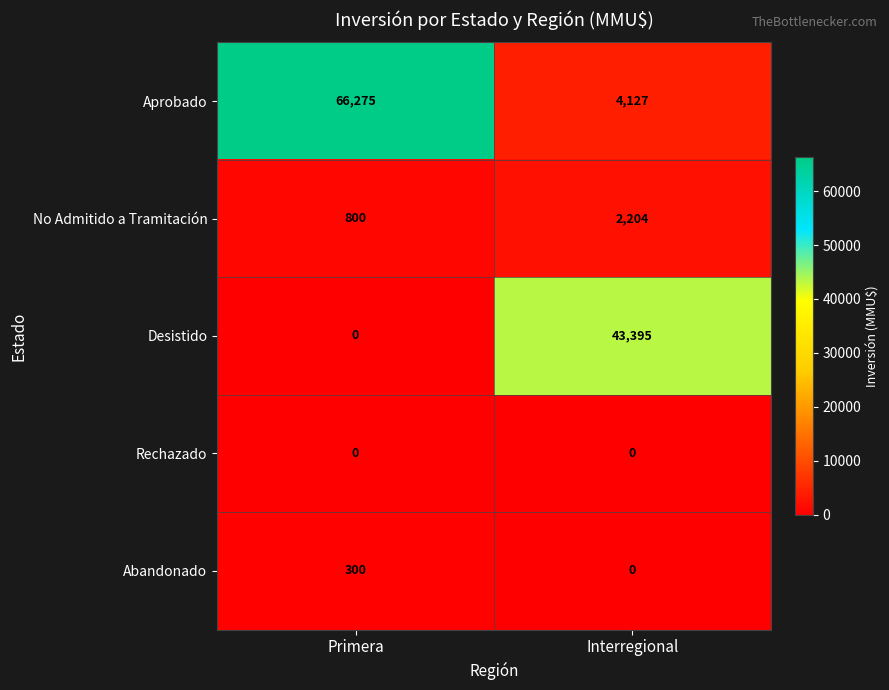

At which label does No Admitido a Tramitación reach its minimum?

Primera